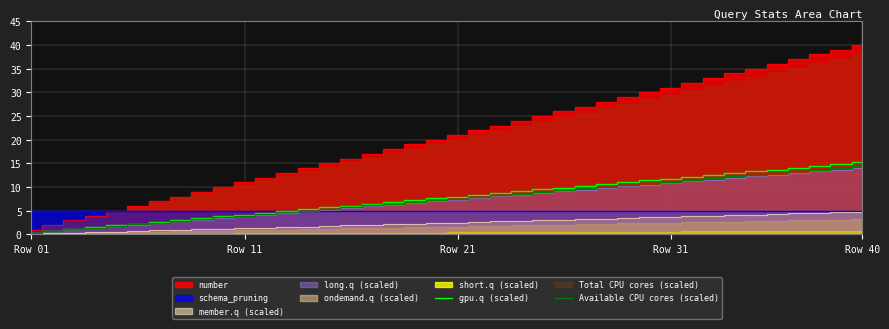

The value of gpu.q (scaled) at 15 is 6.1. True or false?

True